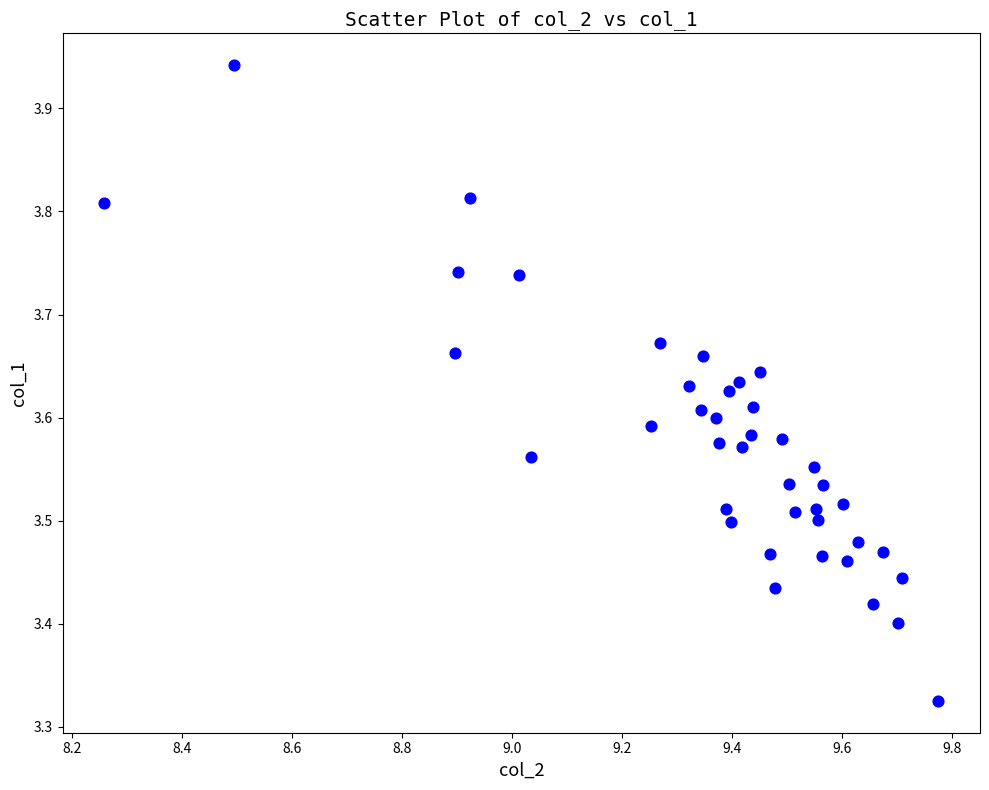

What is the range of X values (max minus min)?

1.5